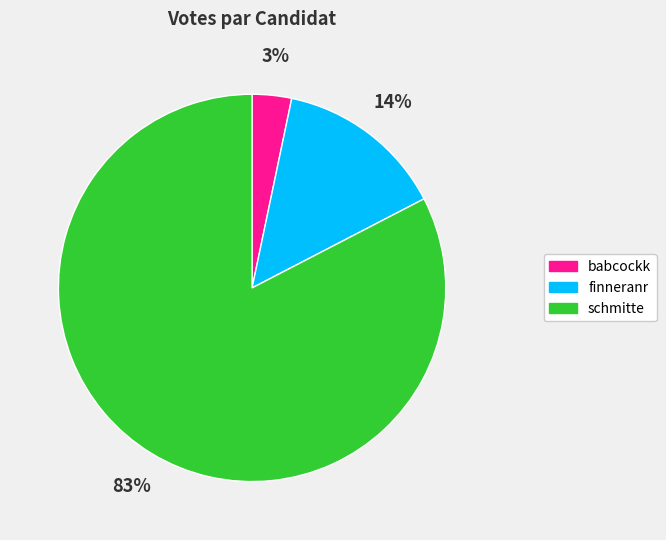

To the nearest percent, what is the difference between the babcockk and finneranr slice percentages?

11%